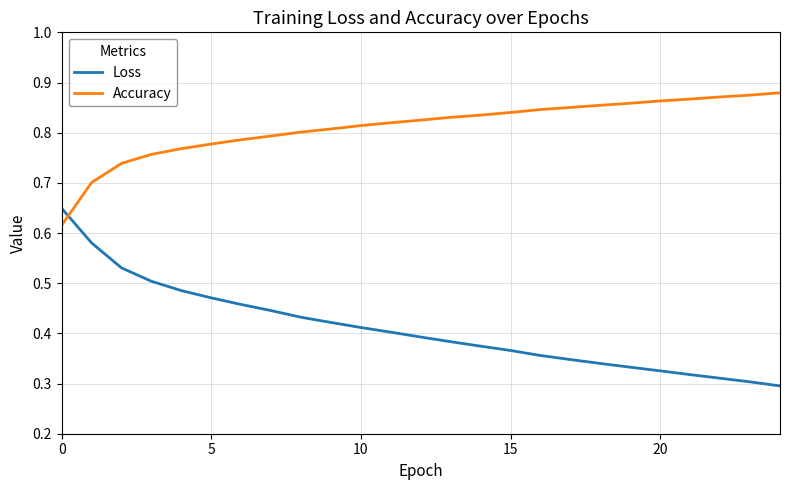

True or false: Loss has more than 0 points higher than both neighbors.

False